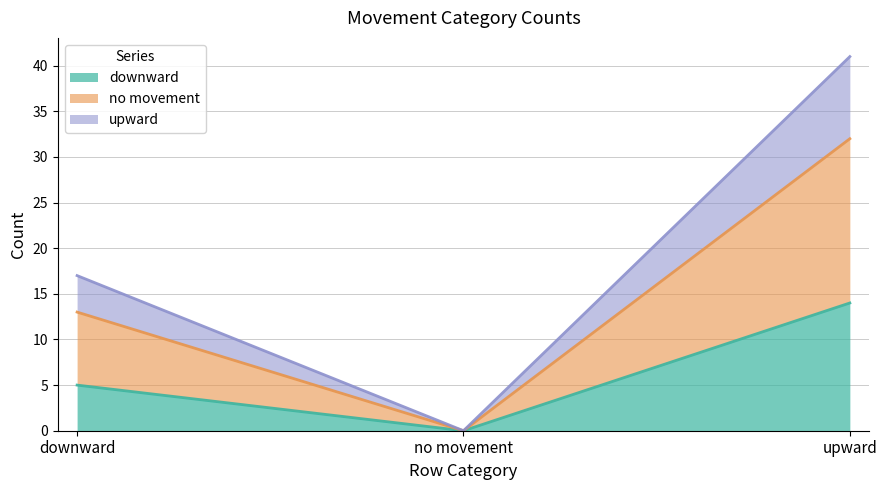

The downward series shows 1 at downward. True or false?

False